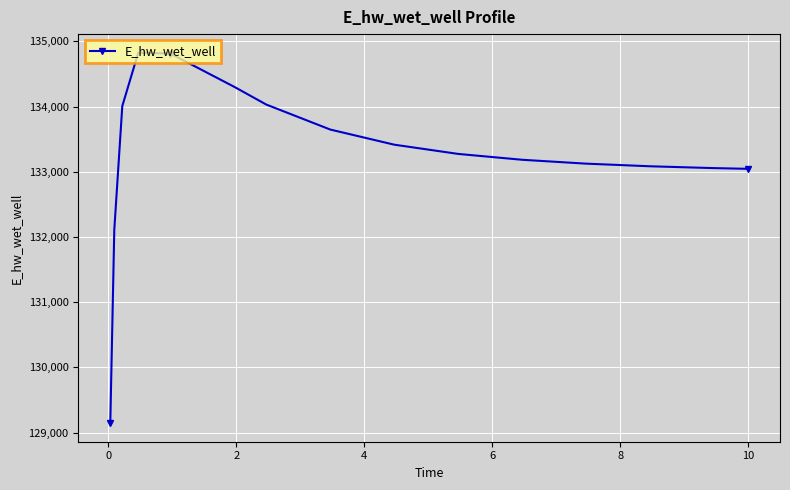

What is the value of the 8th point from the left?

133647.4